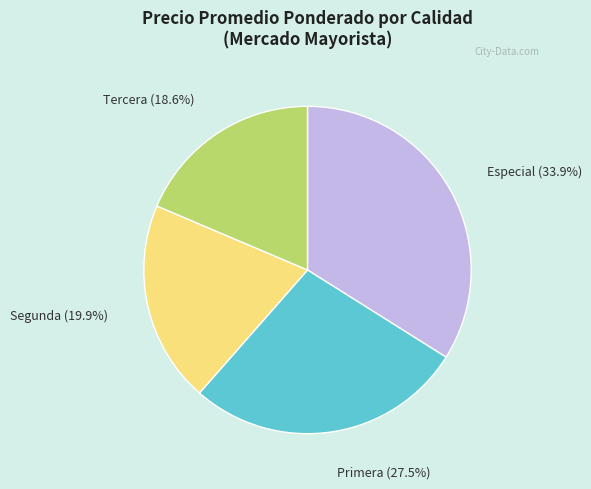

How much of the chart is everything except Segunda?

80.1%